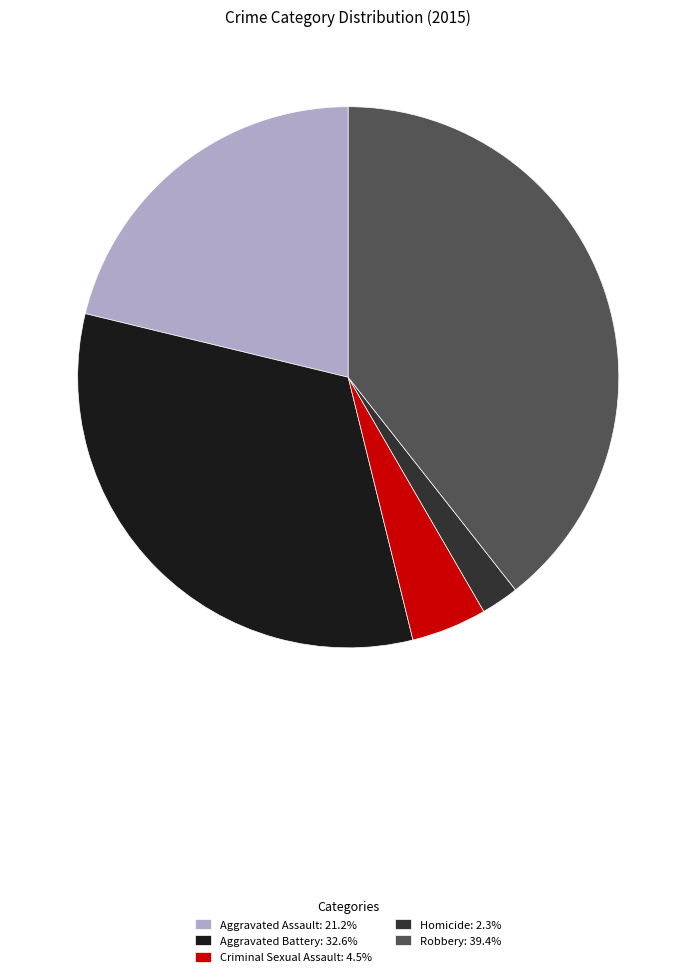

Which slice is the largest?

Robbery